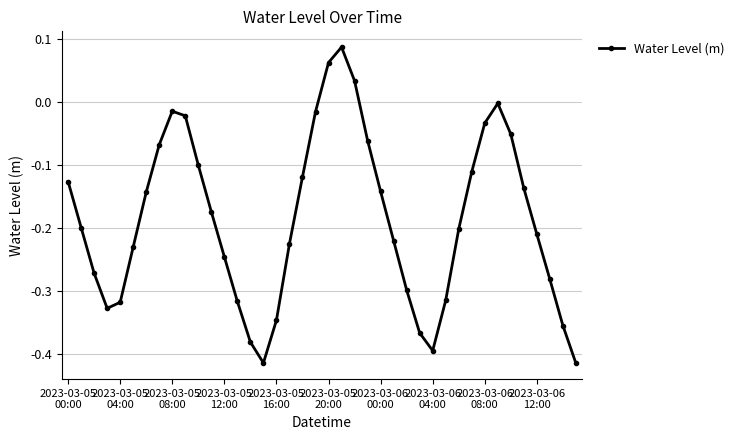

Does the chart display data point markers on the line(s)?

Yes